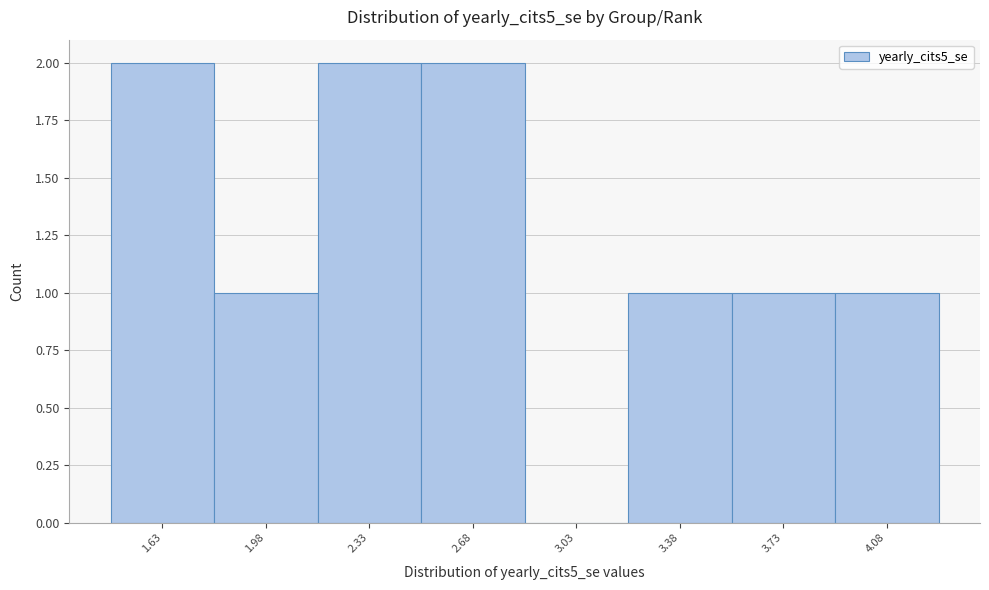

Reading right to left, extract all data points from this chart.

4.08=1	3.73=1	3.38=1	3.03=0	2.68=2	2.33=2	1.98=1	1.63=2